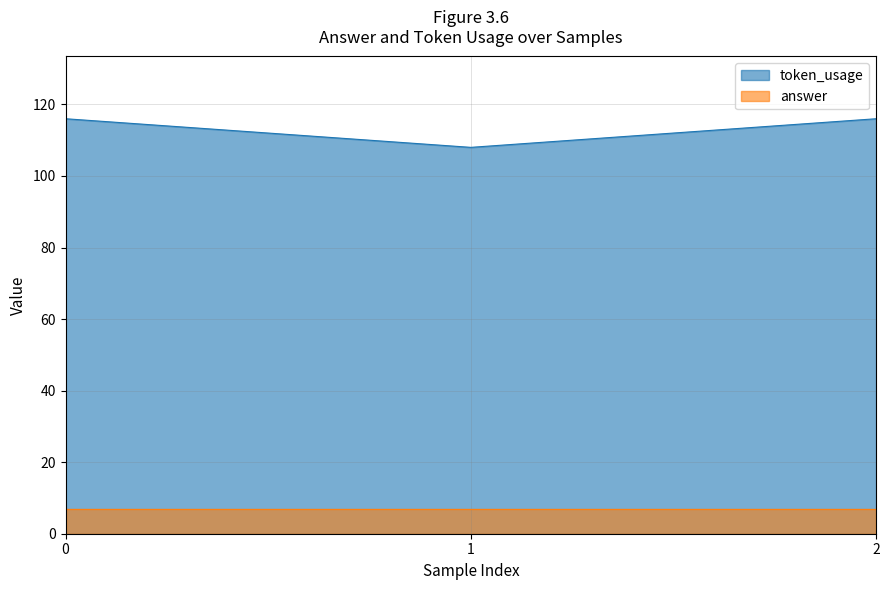

What is the greatest value displayed?

116